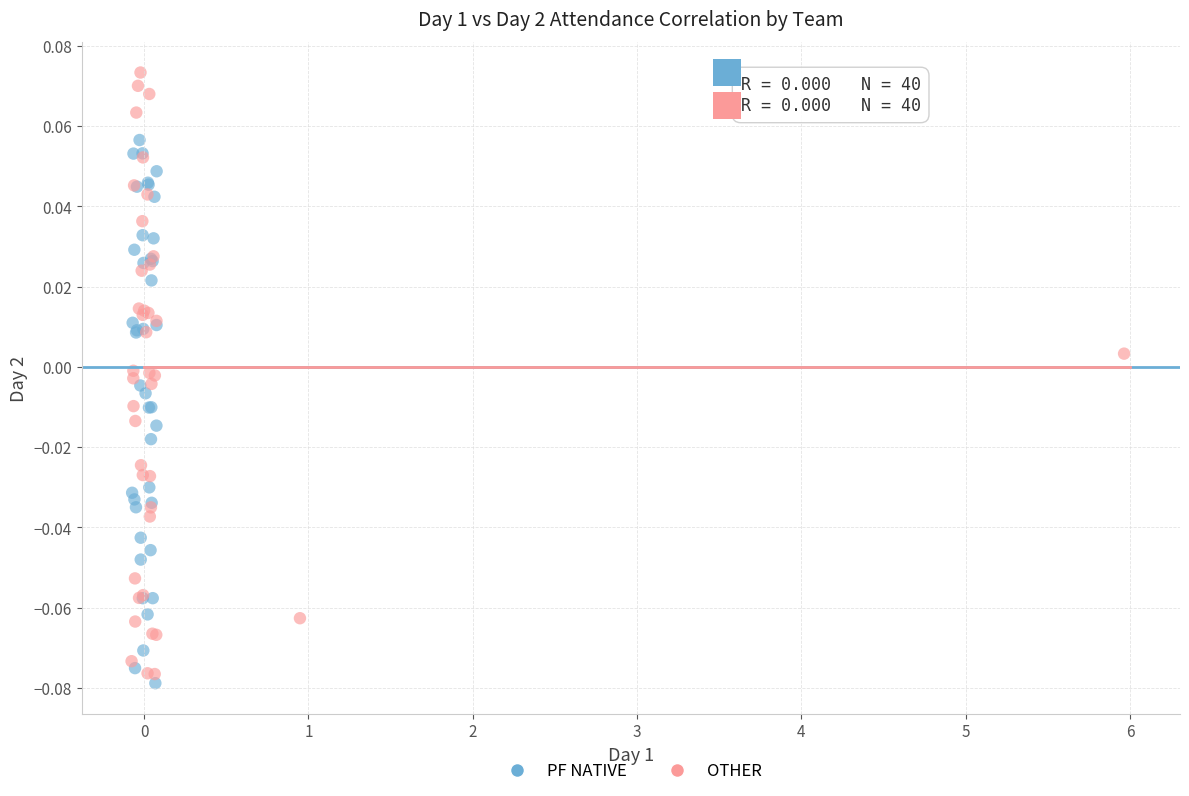

Which series reaches the minimum Y coordinate?

PF NATIVE